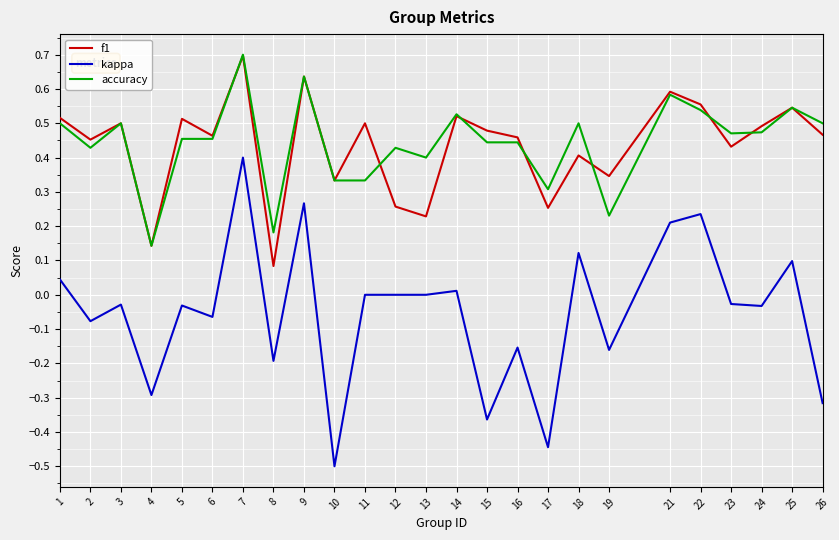

Which series has the widest spread of values?

kappa